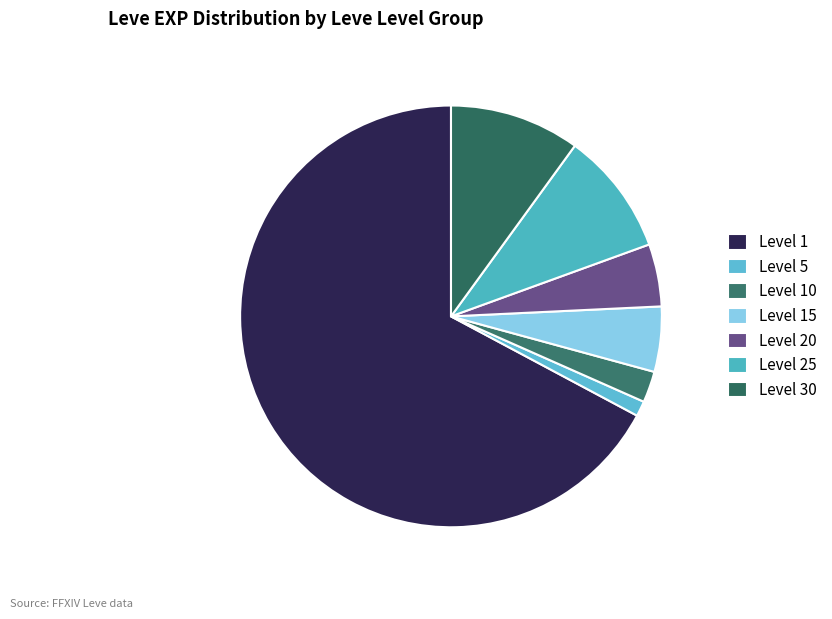

How many segments does this pie chart have?

7